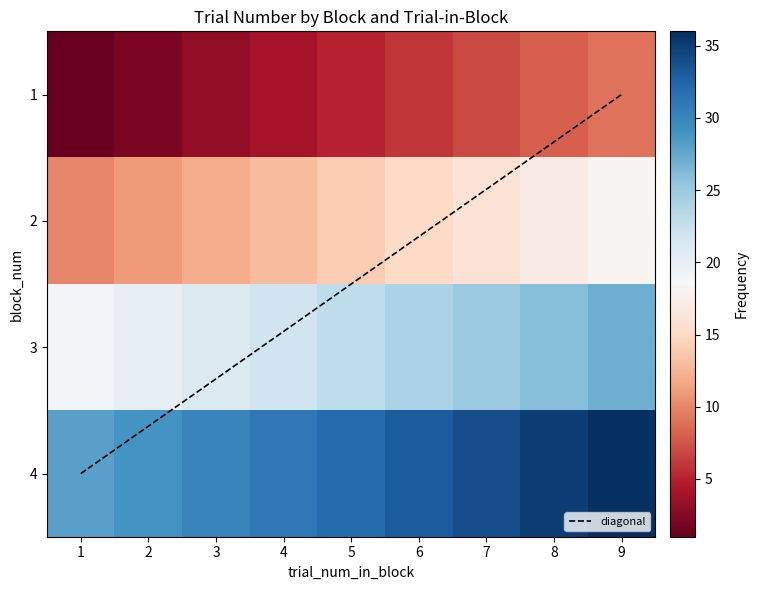

What is the total value across all series at 9?

90